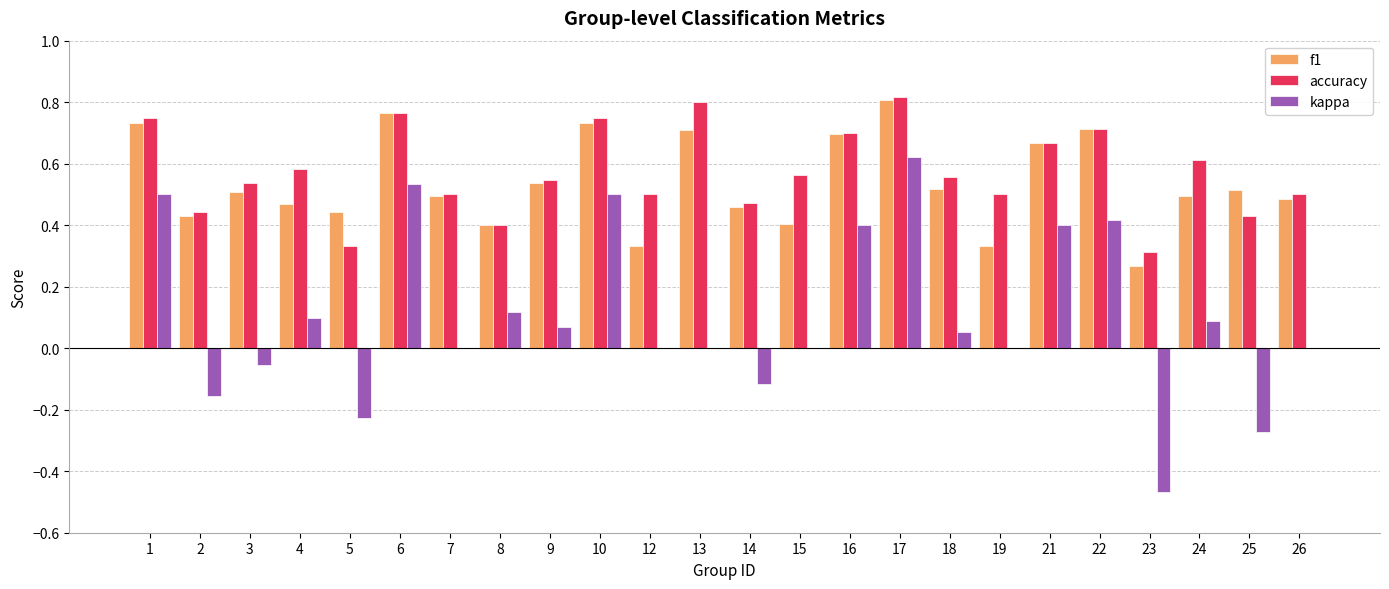

Between 4 and 12, which series saw the biggest shift?

f1